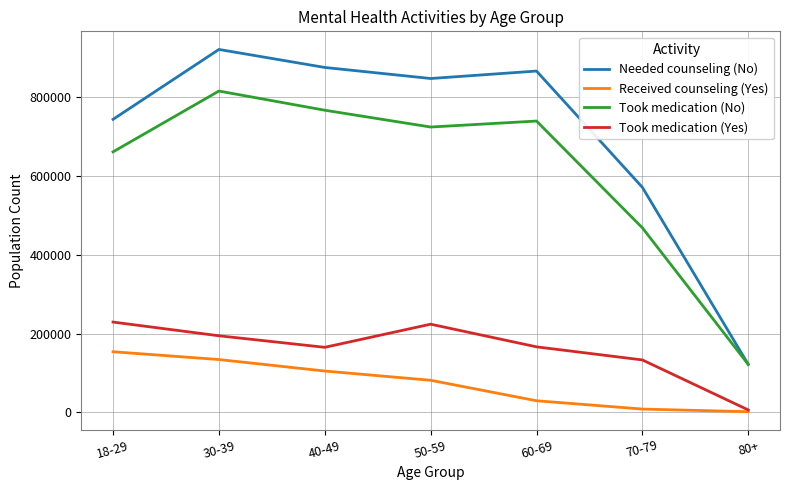

How many interior local valleys does the Took medication (Yes) series have?

1